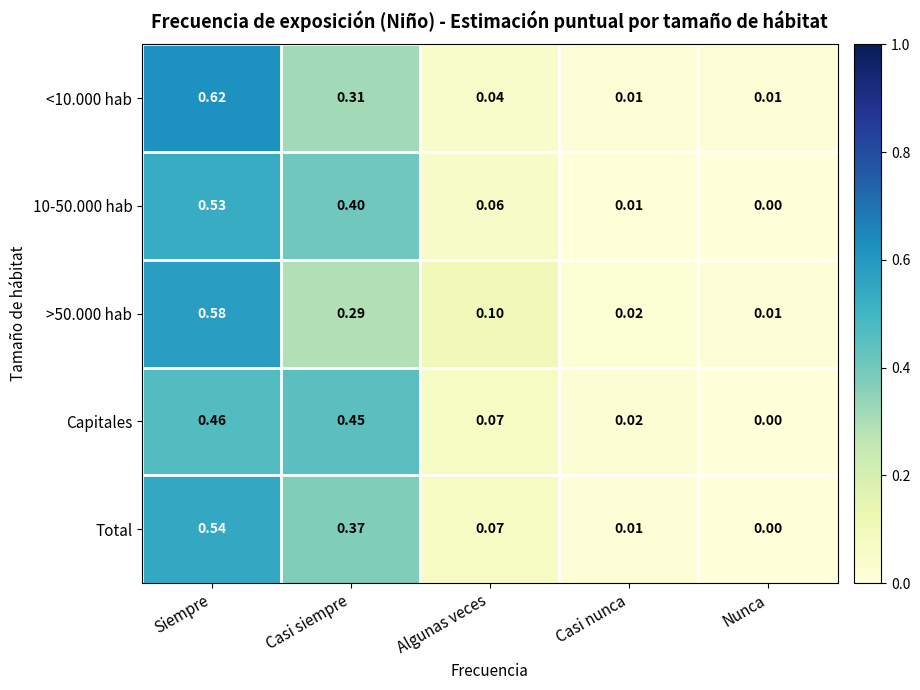

Is the value of Total at Nunca greater than the value of <10.000 hab at Casi nunca?

No